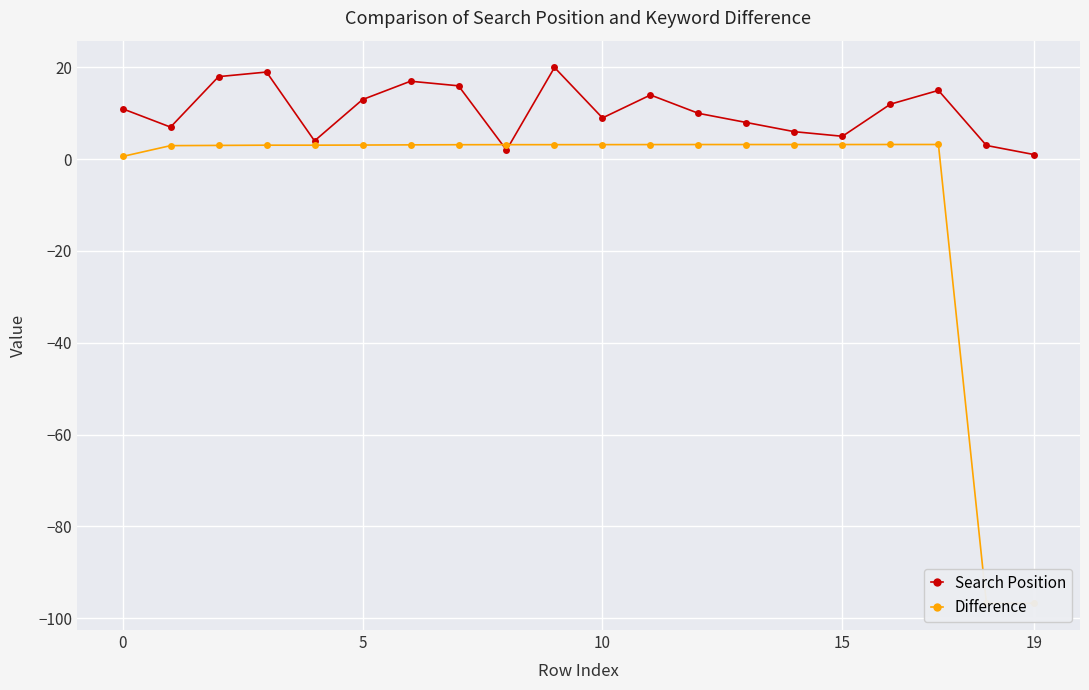

What is the average value of the Search Position series?

10.5